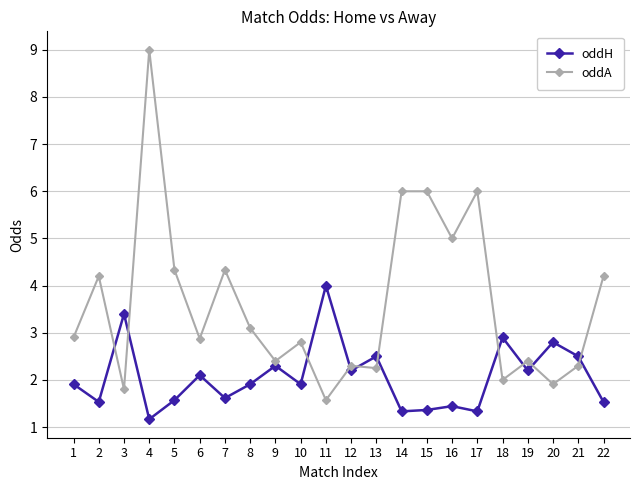

What are all the series names shown in the legend?

oddH, oddA